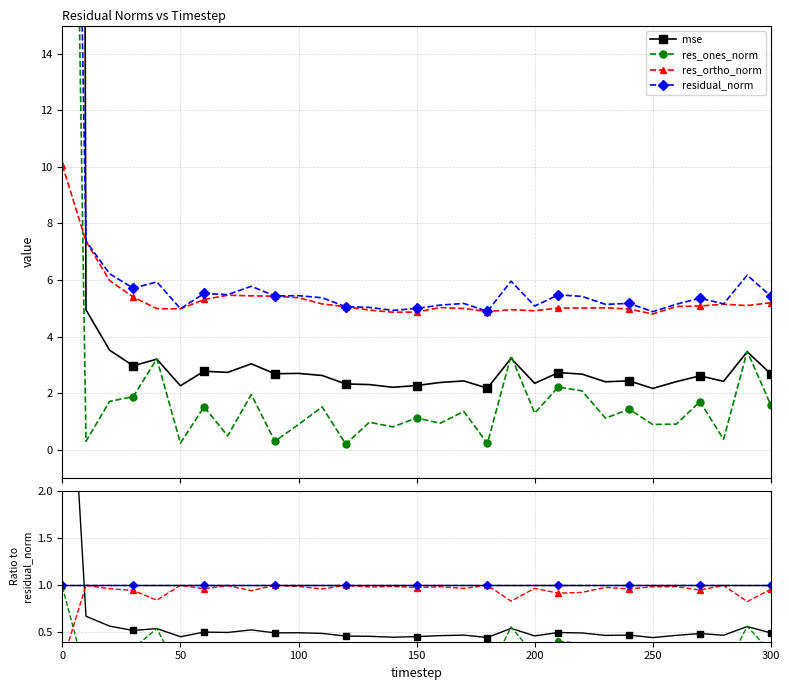

True or false: res_ones_norm and res_ortho_norm intersect in this chart.

True